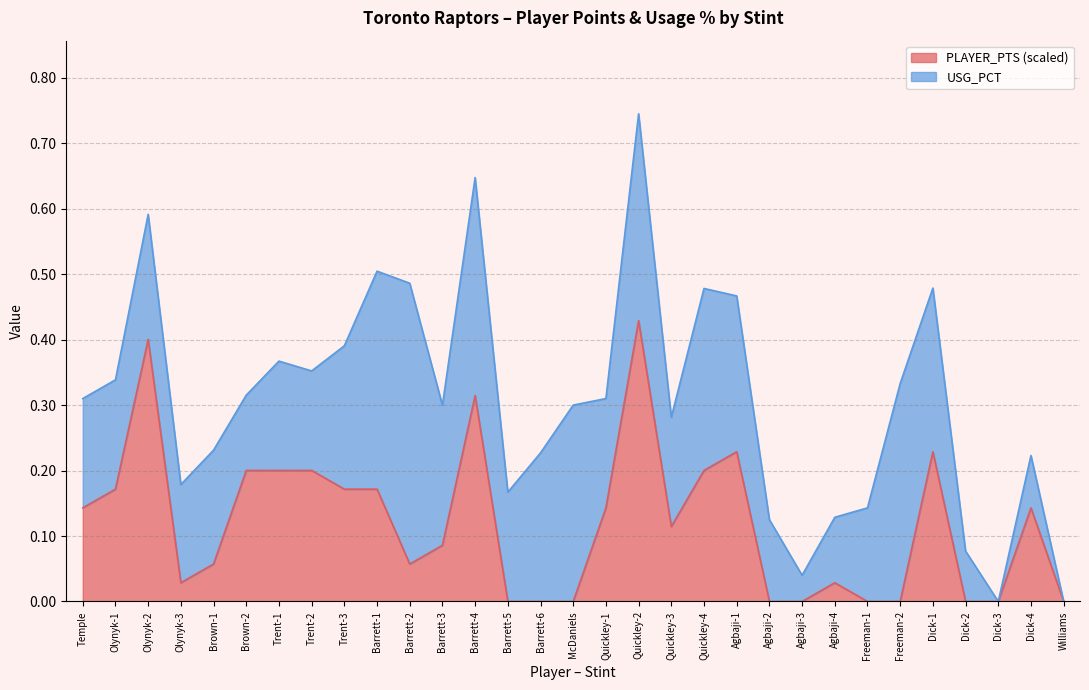

How many points are lower than both their immediate neighbors (excluding endpoints)?

3